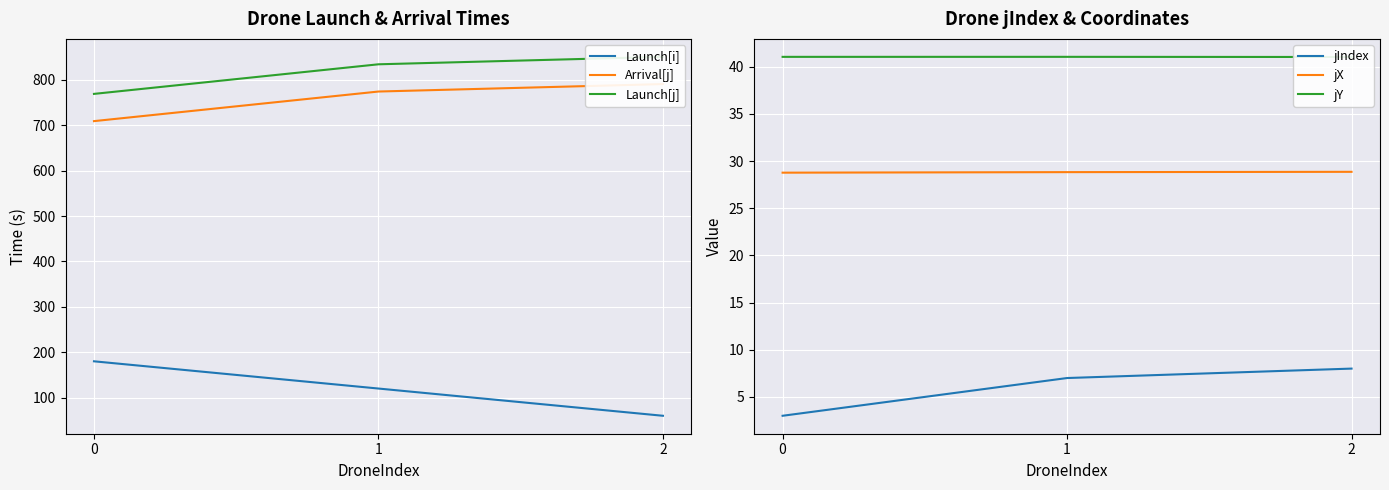

Which has a higher value, 2 or 1?

1